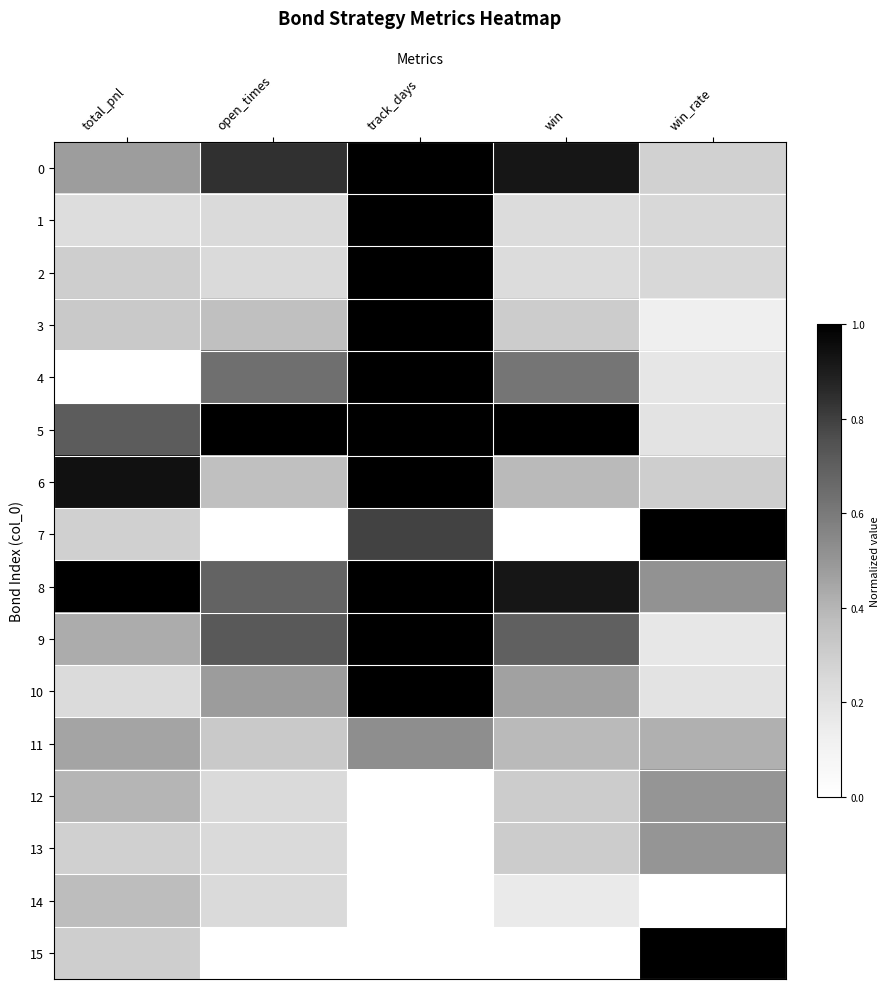

At how many categories does at least one series exceed 0?

5